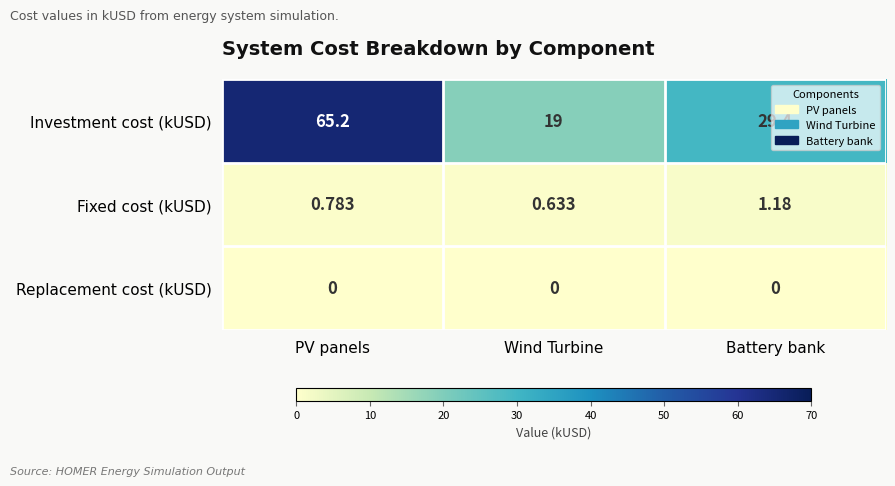

Where is Fixed cost (kUSD) nearest to the value 0?

Wind Turbine